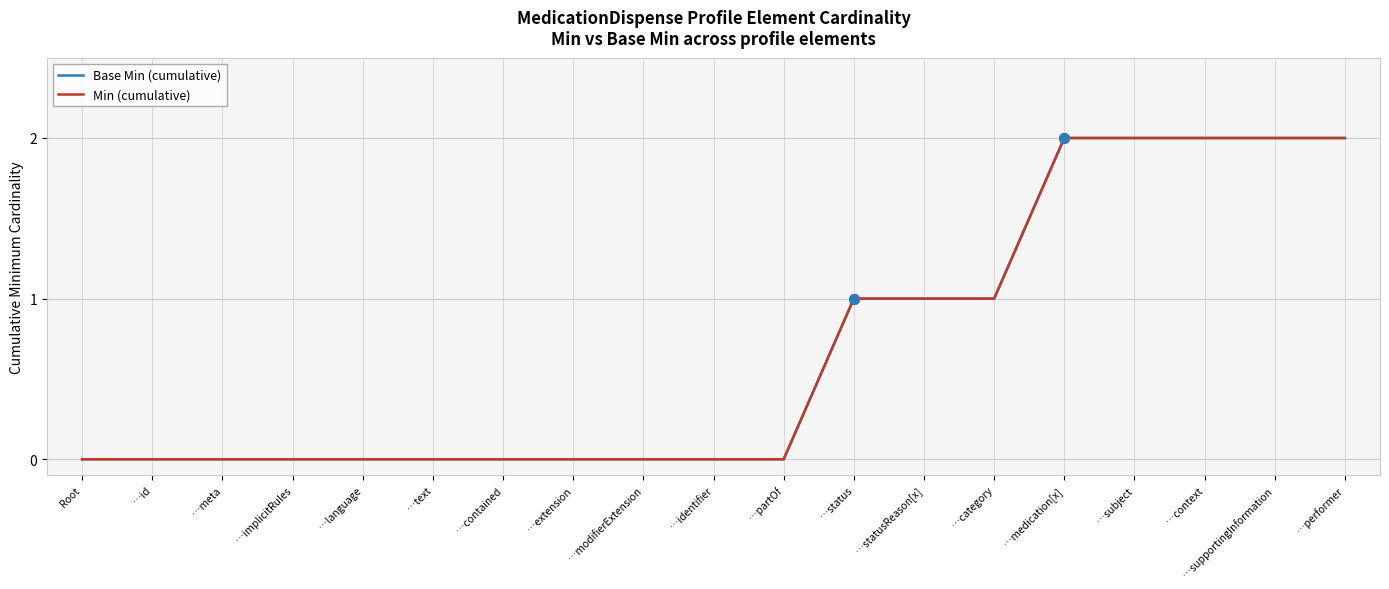

True or false: Base Min (cumulative) and Min (cumulative) cross at least once.

False